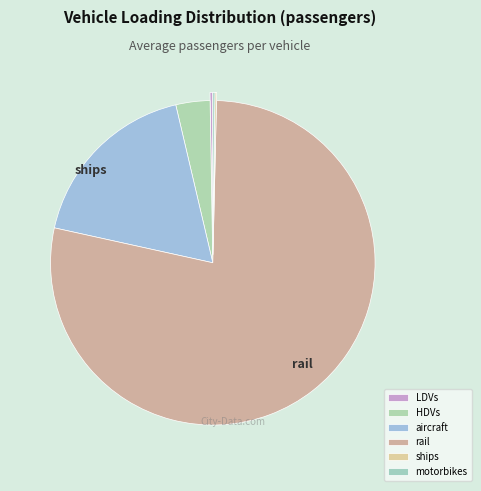

What portion of the pie excludes aircraft?

82.1%